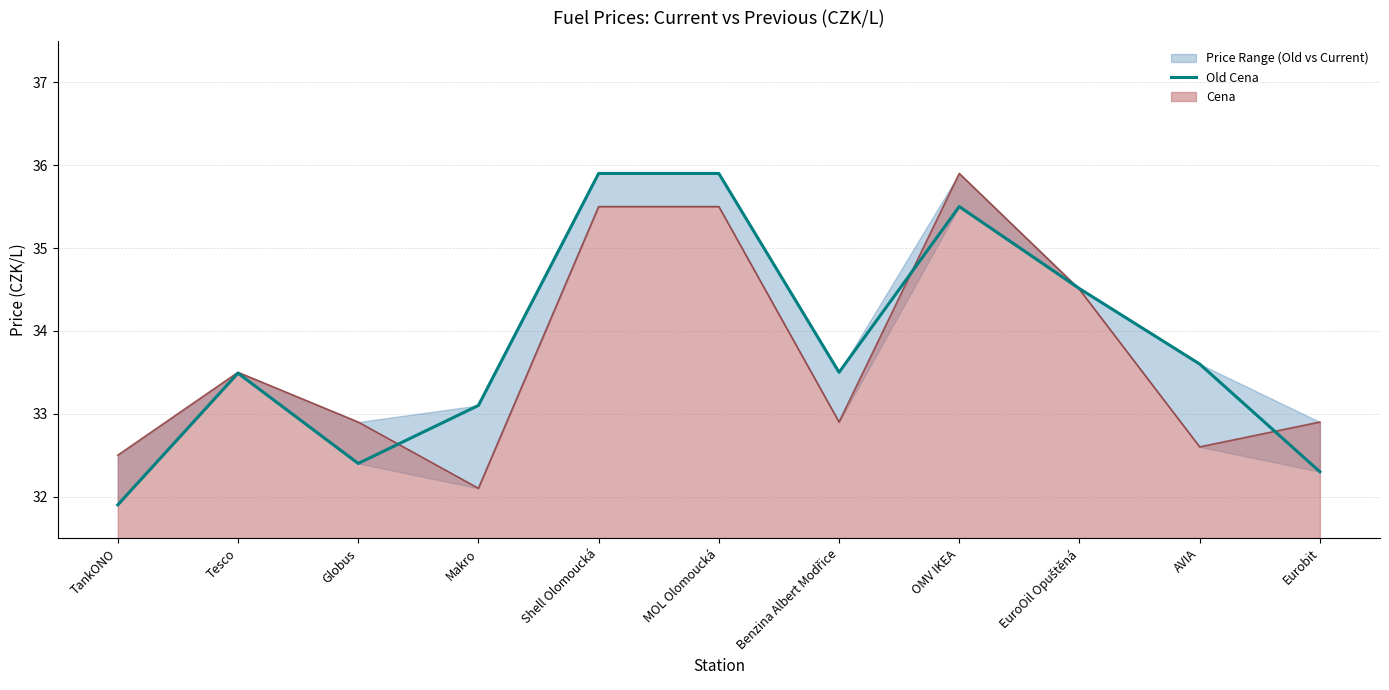

The value at Makro is 45.7. True or false?

False